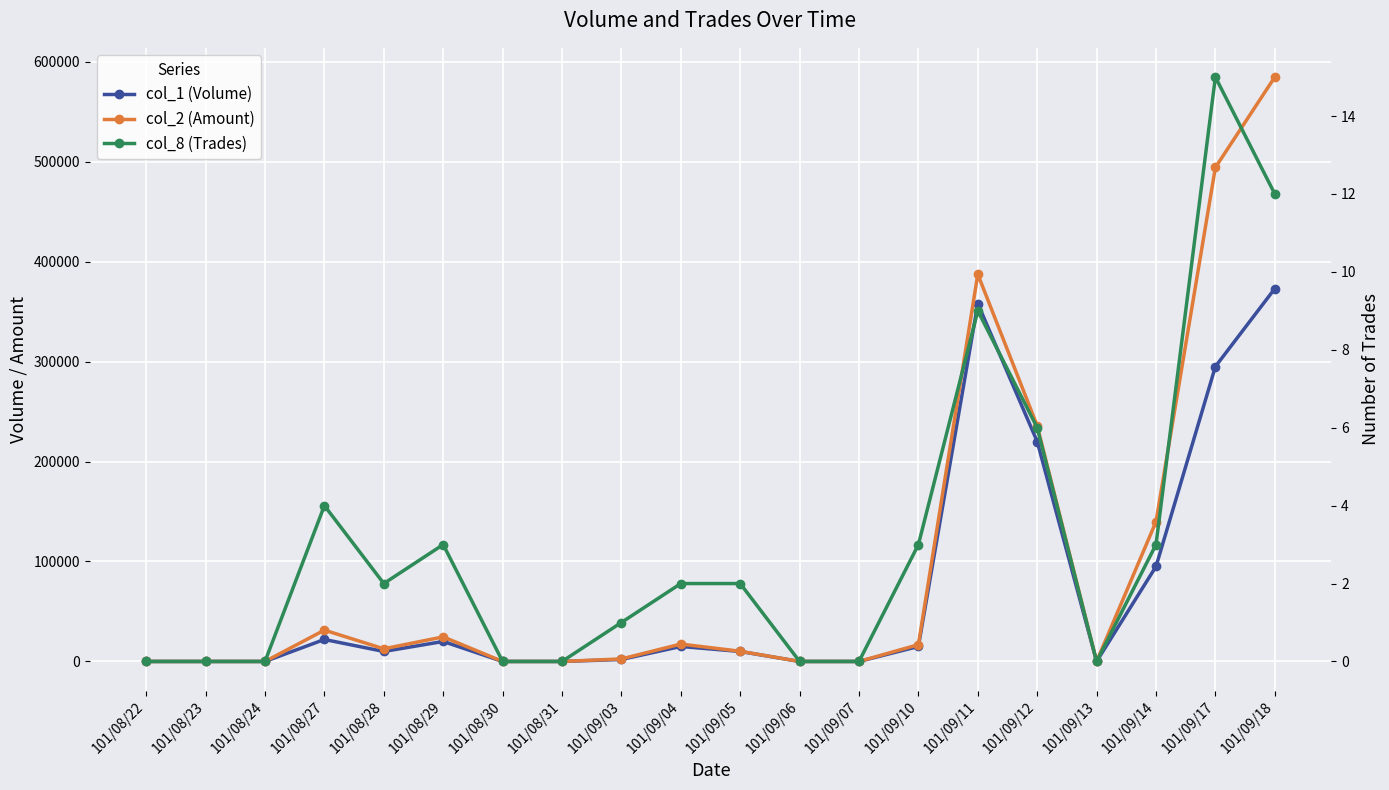

At how many categories does at least one series exceed 264939?

3